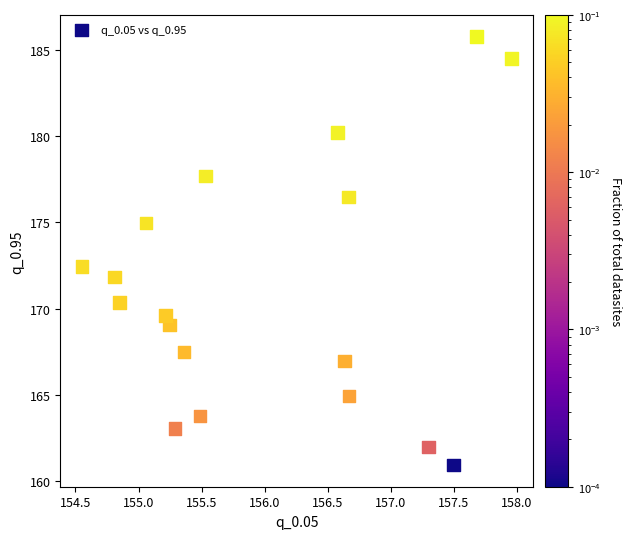

What Y value in the scatter plot is closest to 173?

172.5